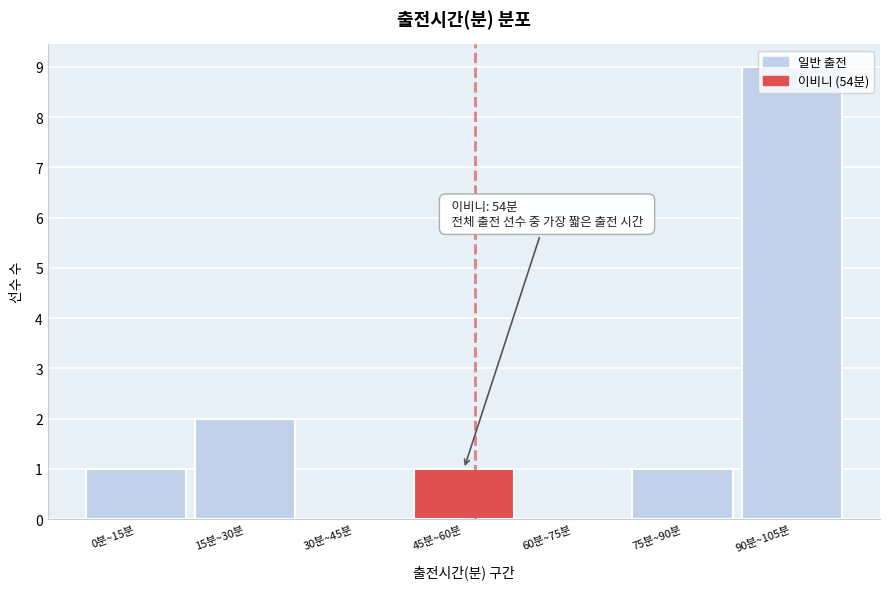

What is the sum of all values?

14